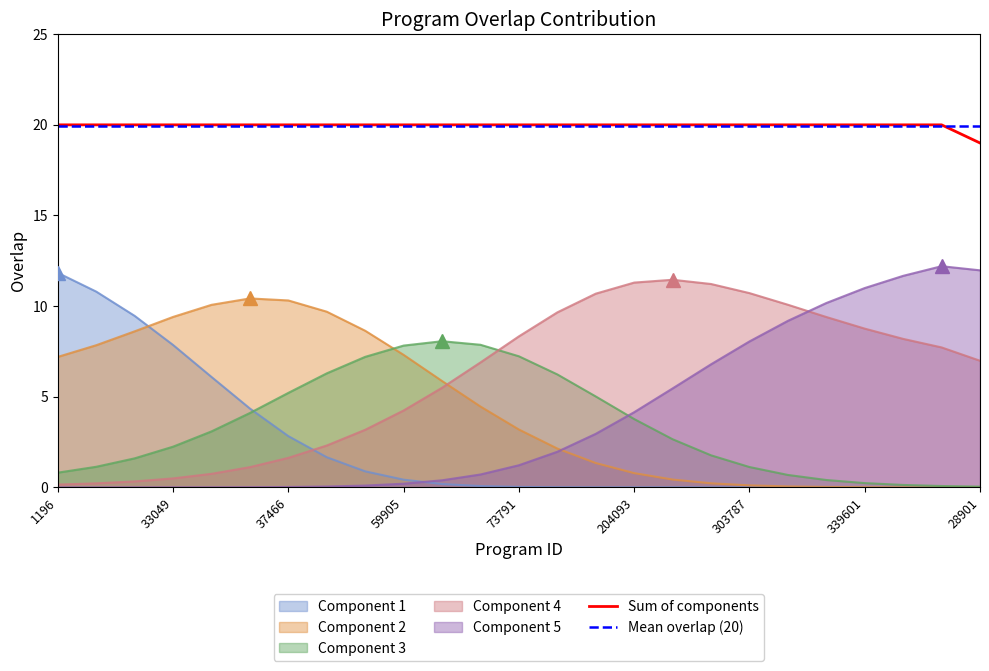

What is the greatest value displayed?

20.0